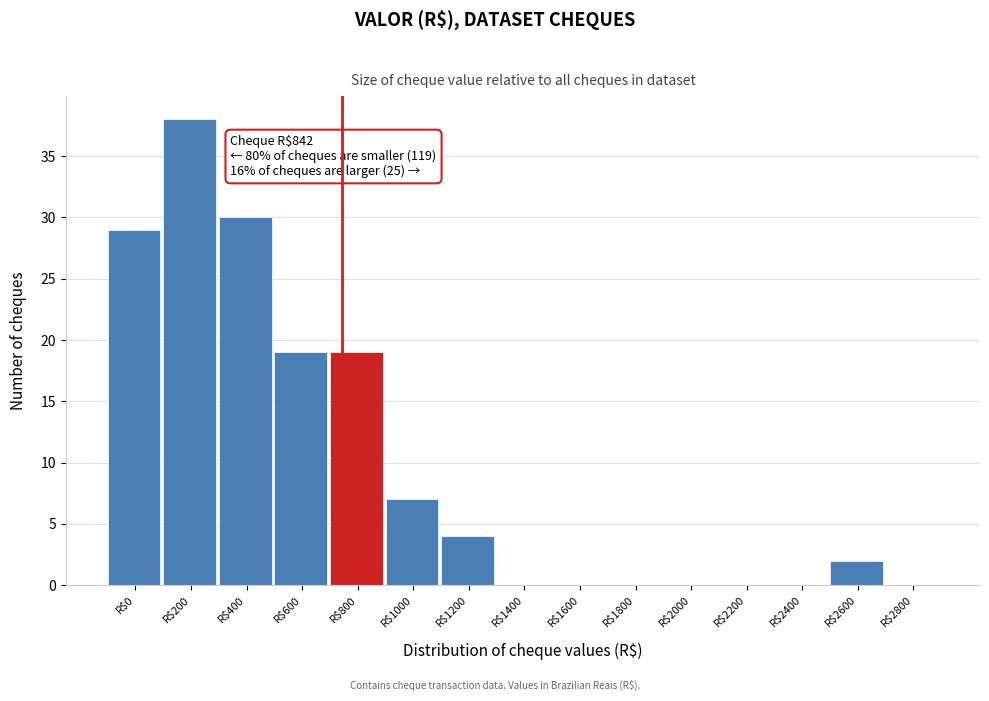

What is the maximum value shown in the chart?

38